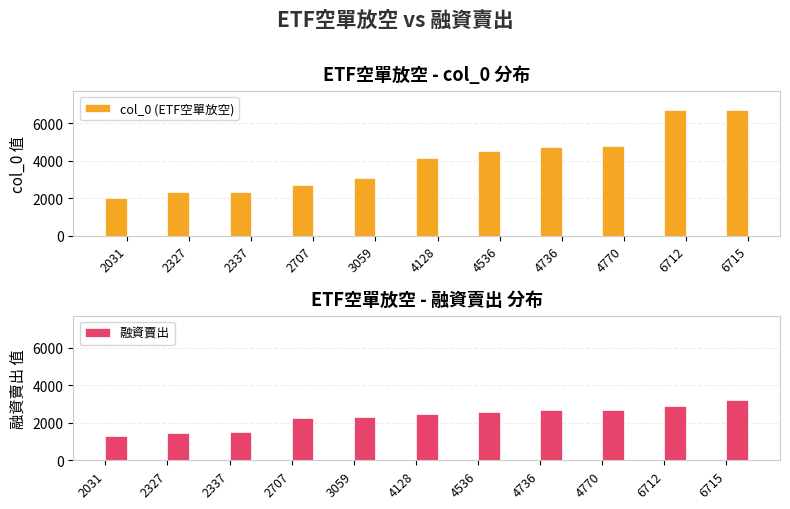

What is the difference between the second highest and minimum values in the col_0 (ETF空單放空) series?

4681